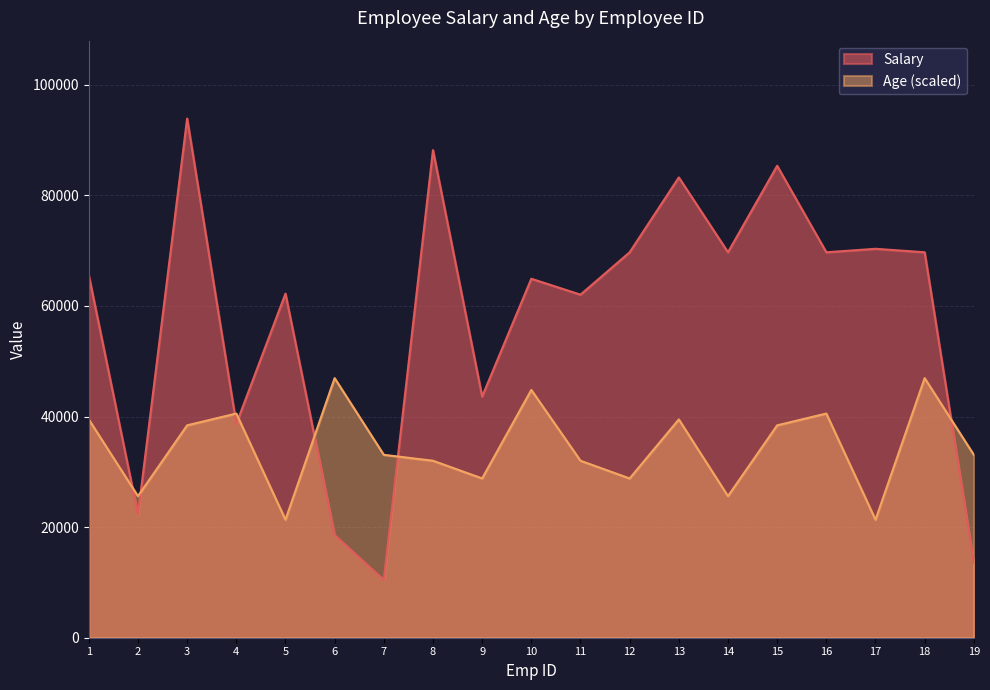

Reading left to right, extract all data points from this chart.

Salary: 65548.0	22291.0	93904.0	38670.0	62235.0	18547.0	10448.0	88185.0	43624.0	64927.0	62049.0	69713.0	83254.0	69714.0	85361.0	69715.0	70346.0	69716.0	13573.0
Age: 39482.4	25610.2	38415.3	40549.5	21341.8	46952.0	33079.8	32012.7	28811.5	44817.8	32012.7	28811.5	39482.4	25610.2	38415.3	40549.5	21341.8	46952.0	33079.8